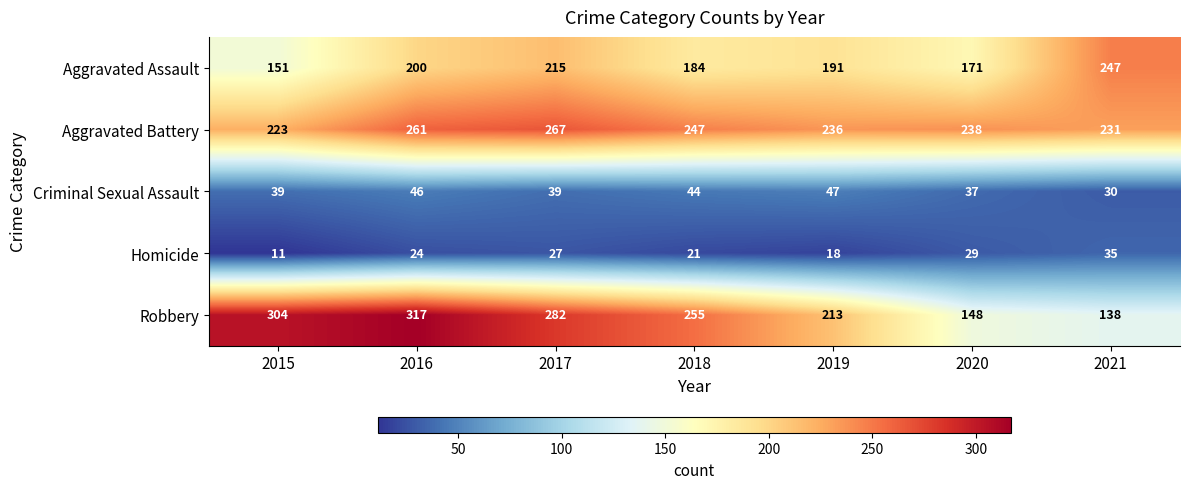

What is the sum of all Homicide values?

165